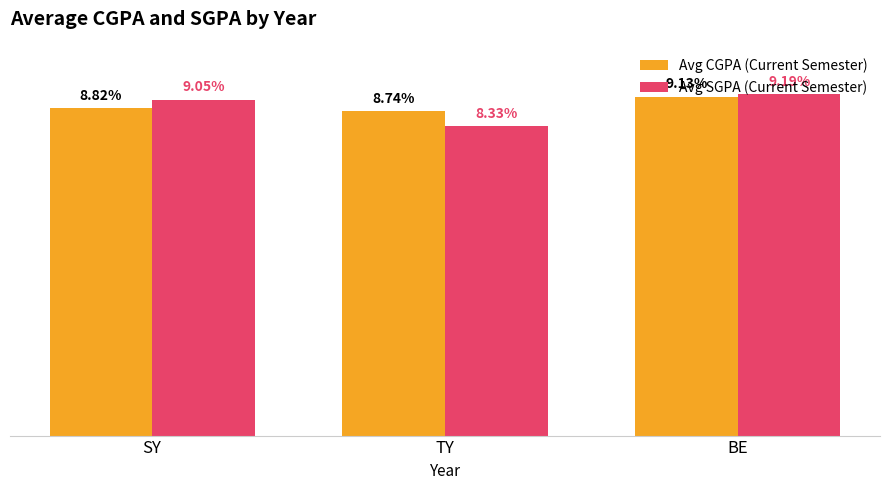

Which series has the largest range (max minus min)?

Avg SGPA (Current Semester)